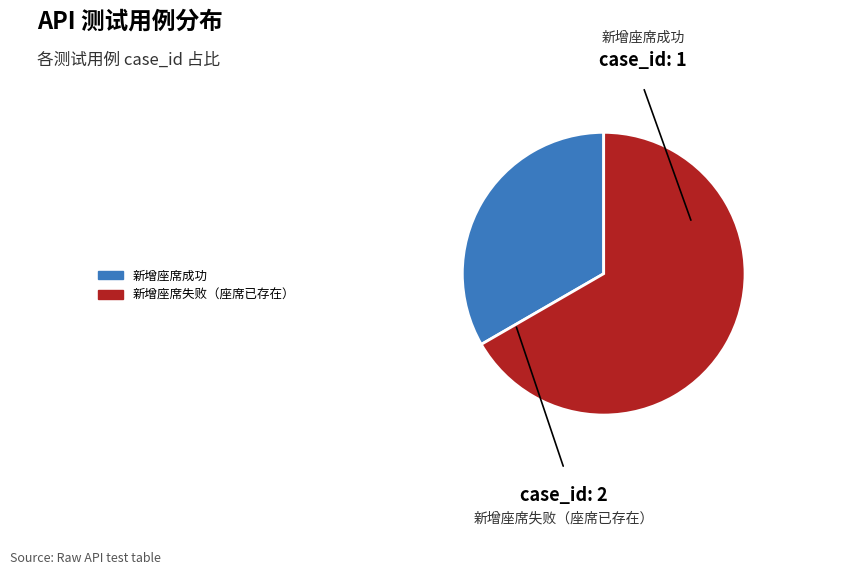

The 新增座席成功 slice represents 21% of the pie. True or false?

False